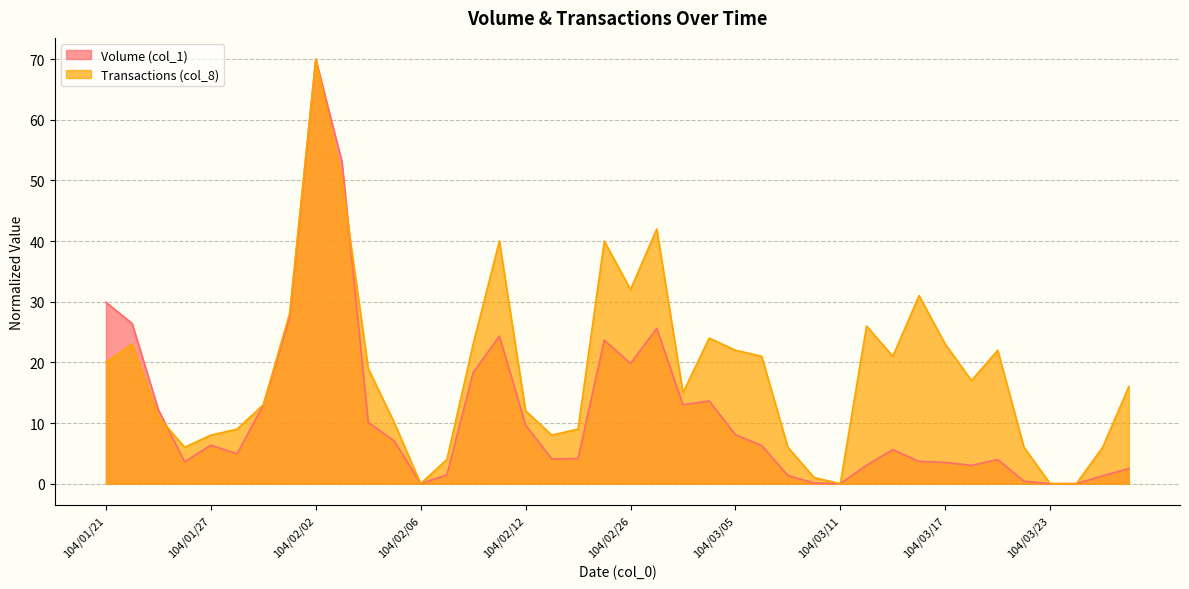

Reading left to right, what are all the values shown in this chart?

Volume (col_1): 29.9	26.4	12.2	3.6	6.3	4.9	13.0	27.3	70.0	53.0	10.1	7.0	0.0	1.5	18.3	24.3	9.7	4.1	4.1	23.7	19.8	25.6	13.0	13.6	8.1	6.3	1.3	0.1	0.0	3.0	5.6	3.7	3.5	3.0	4.0	0.4	0.0	0.0	1.3	2.5
Transactions (col_8): 20.0	23.0	11.0	6.0	8.0	9.0	13.0	28.0	70.0	50.0	19.0	10.0	0.0	4.0	23.0	40.0	12.0	8.0	9.0	40.0	32.0	42.0	15.0	24.0	22.0	21.0	6.0	1.0	0.0	26.0	21.0	31.0	23.0	17.0	22.0	6.0	0.0	0.0	6.0	16.0